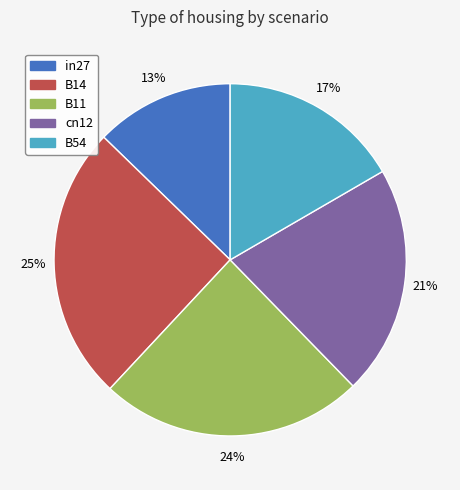

Rank the categories by value from lowest to highest.

in27, B54, cn12, B11, B14